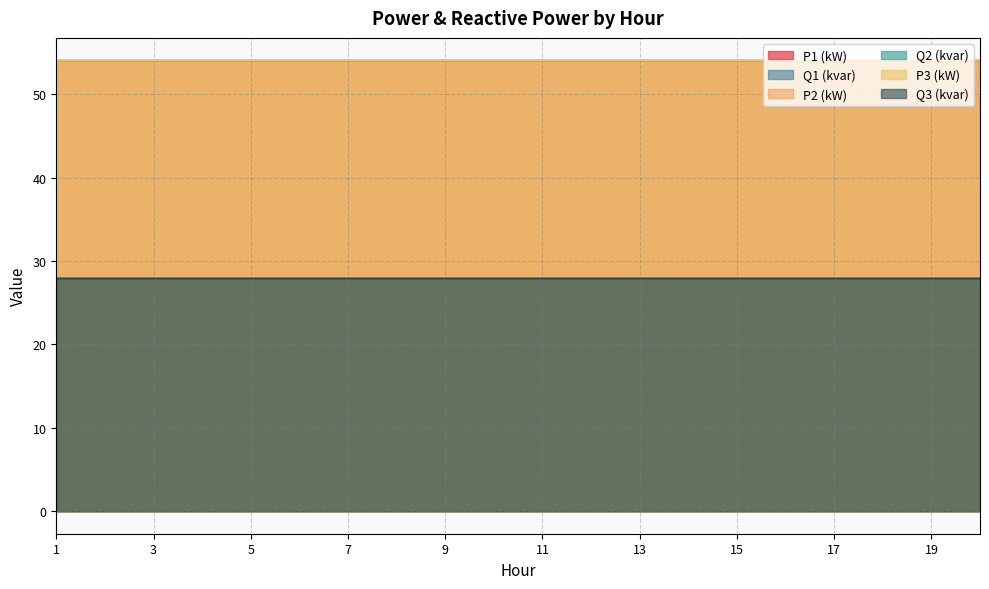

At which label is P2 (kW) closest to 54?

1